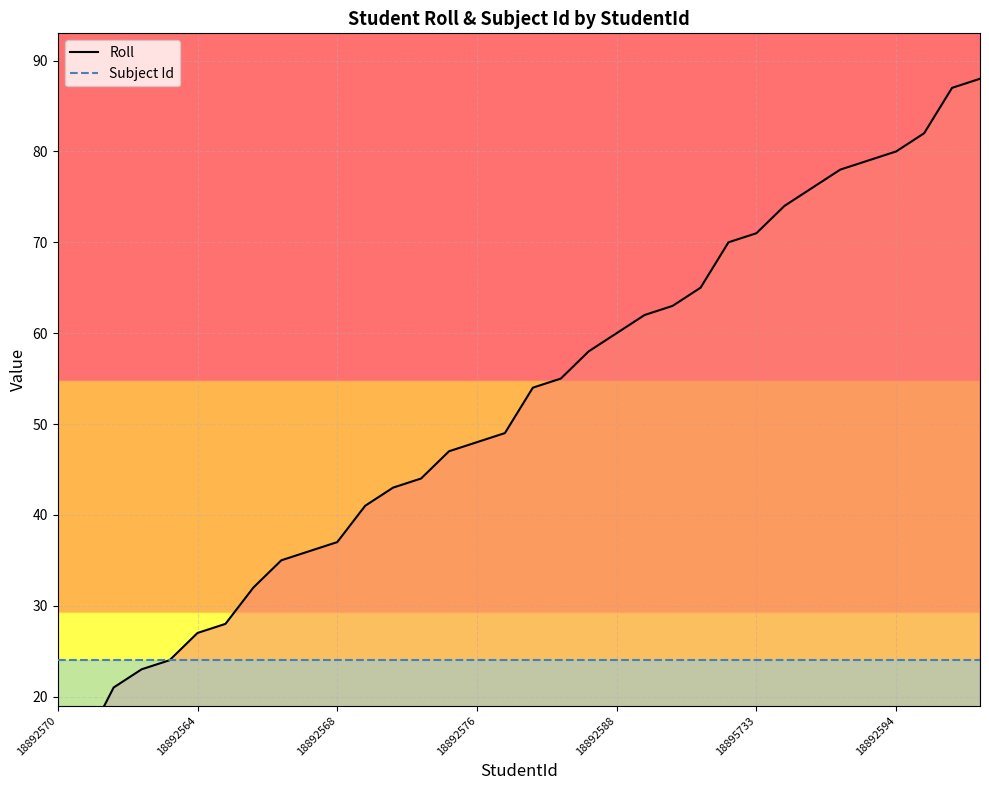

What is the value of the Roll point at the 9th from the left?

35